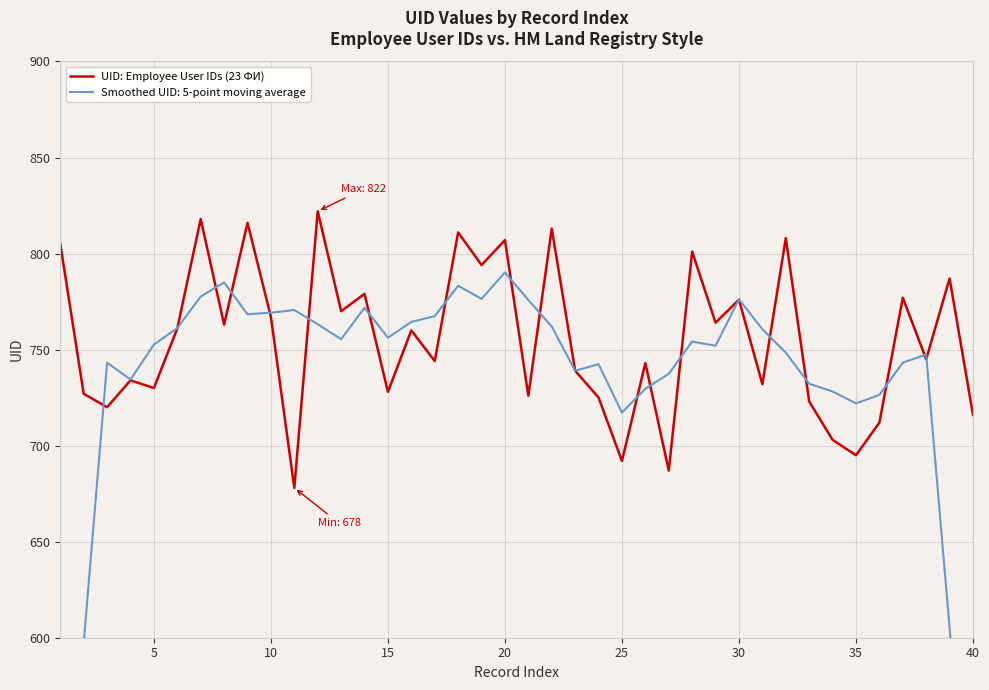

Is it true that UID: Employee User IDs (23 ФИ) equals 458 at 35?

False